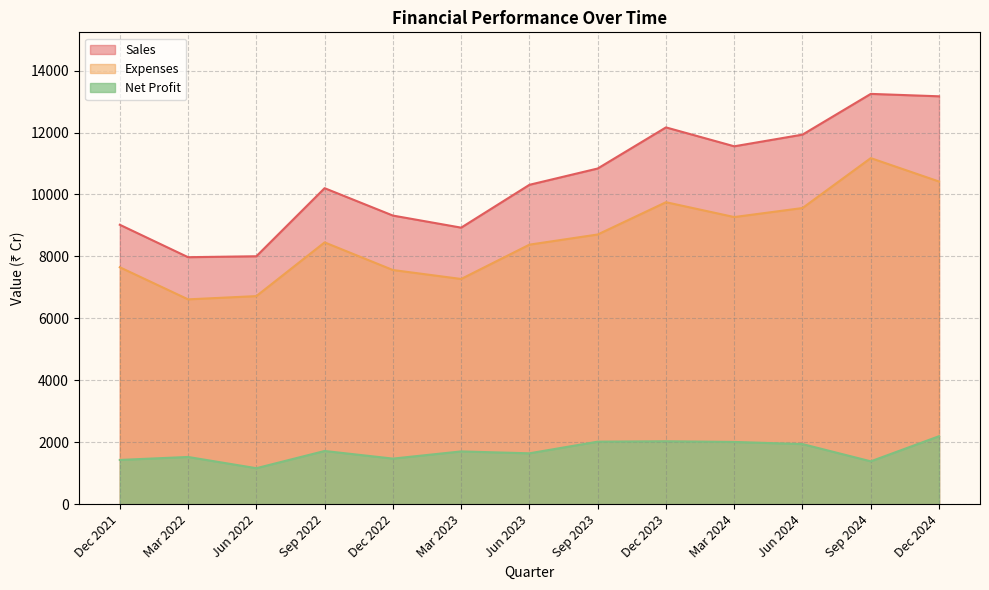

Reading left to right, what are all the values shown in this chart?

Sales: Dec 2021=9022	Mar 2022=7975	Jun 2022=8005	Sep 2022=10203	Dec 2022=9319	Mar 2023=8929	Jun 2023=10312	Sep 2023=10838	Dec 2023=12165	Mar 2024=11555	Jun 2024=11932	Sep 2024=13247	Dec 2024=13169
Expenses: Dec 2021=7650	Mar 2022=6614	Jun 2022=6719	Sep 2022=8453	Dec 2022=7561	Mar 2023=7272	Jun 2023=8380	Sep 2023=8708	Dec 2023=9750	Mar 2024=9271	Jun 2024=9562	Sep 2024=11174	Dec 2024=10418
Net Profit: Dec 2021=1430	Mar 2022=1526	Jun 2022=1163	Sep 2022=1719	Dec 2022=1473	Mar 2023=1705	Jun 2023=1644	Sep 2023=2020	Dec 2023=2033	Mar 2024=2011	Jun 2024=1942	Sep 2024=1385	Dec 2024=2196